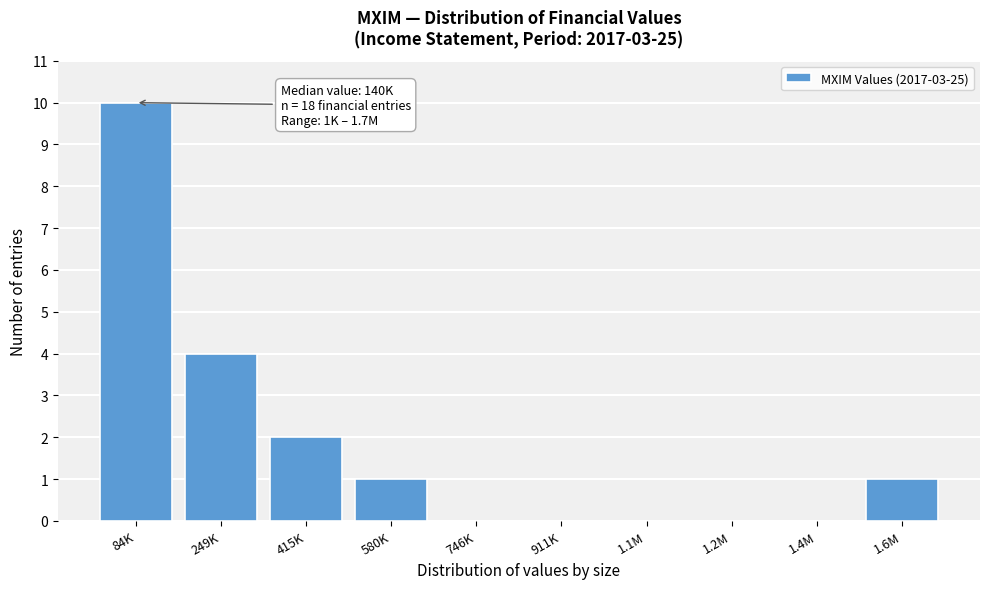

Reading left to right, list all the values displayed in this chart.

84K=10	249K=4	415K=2	580K=1	746K=0	911K=0	1.1M=0	1.2M=0	1.4M=0	1.6M=1